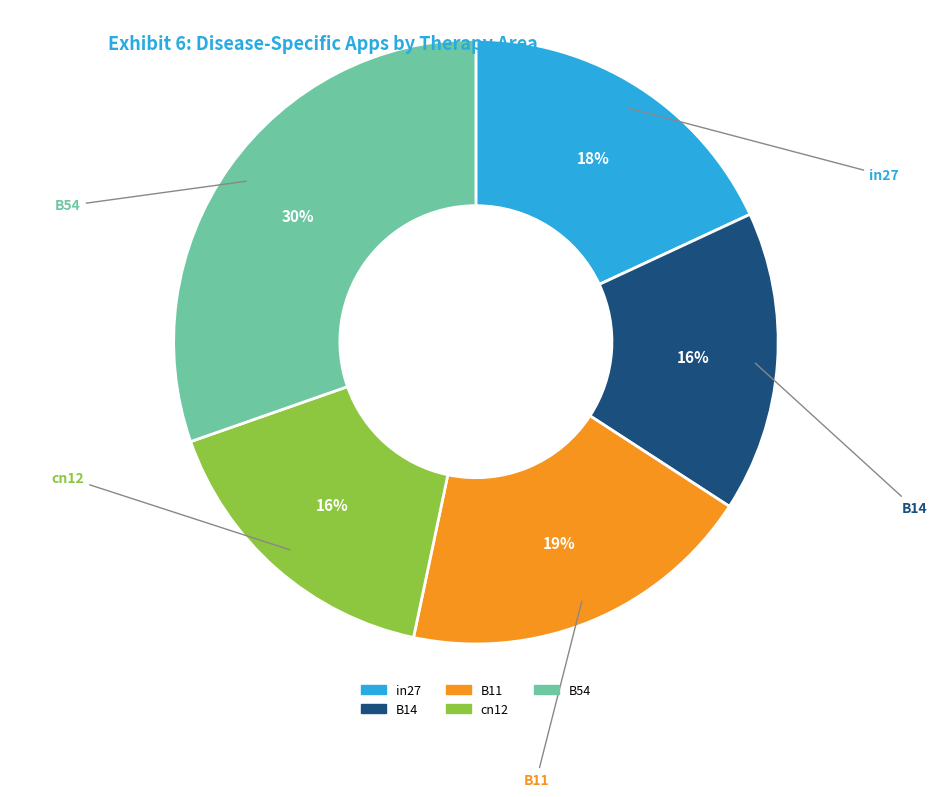

Which category has the smallest portion of the pie?

B14